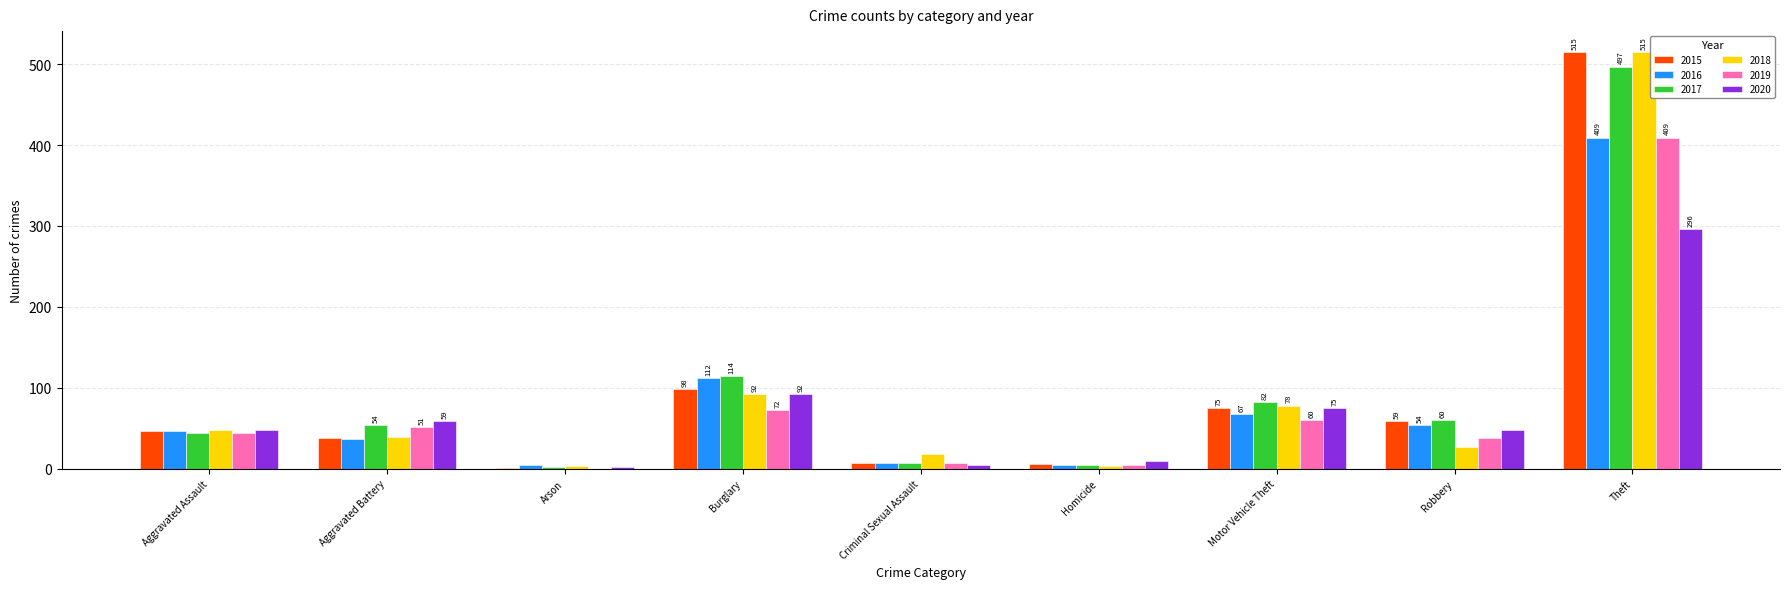

True or false: 2019 has a value of 38 at Robbery.

True